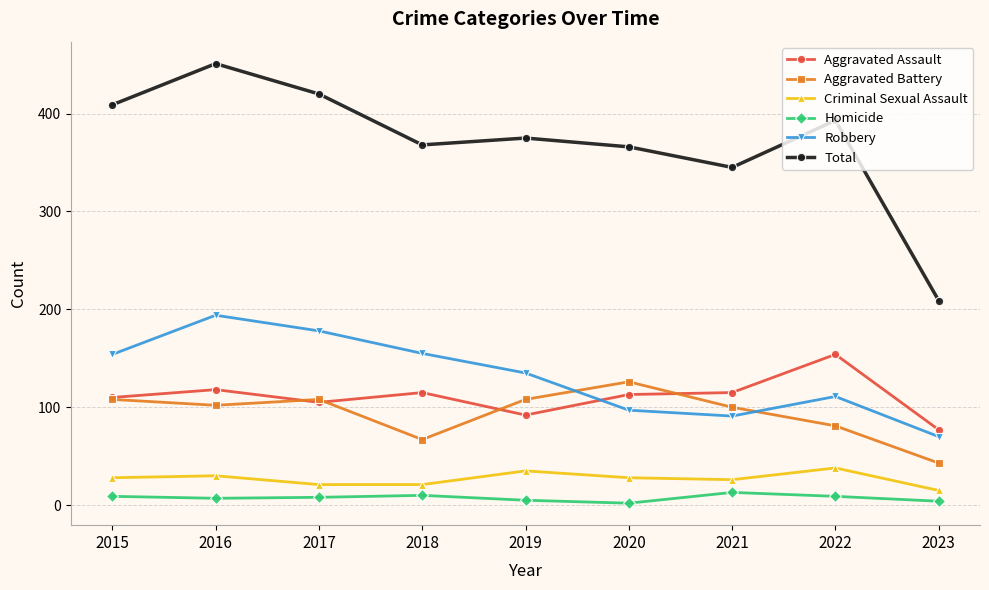

List the series in order of their peak value, highest first.

Total, Robbery, Aggravated Assault, Aggravated Battery, Criminal Sexual Assault, Homicide